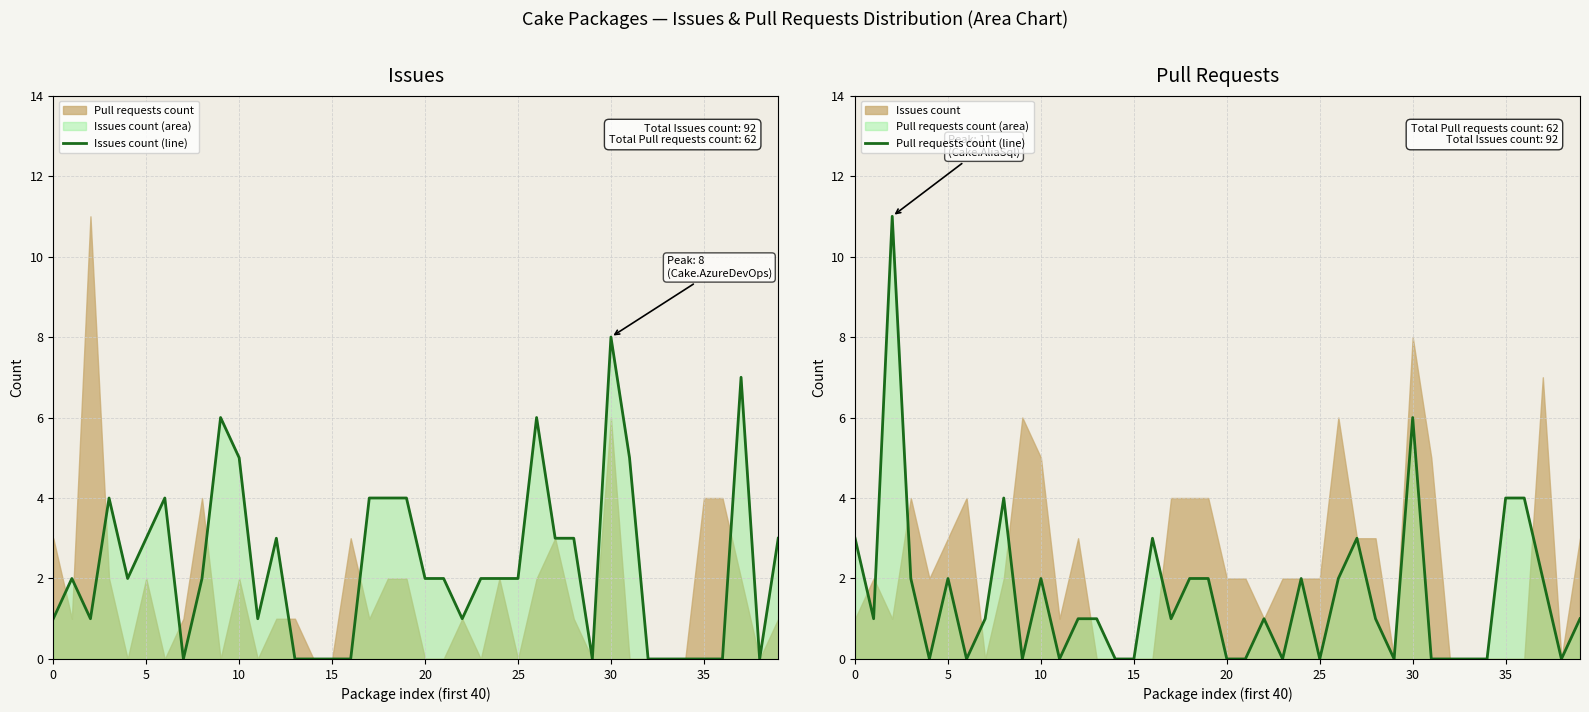

What is the sum of all Issues count (line) values?

92